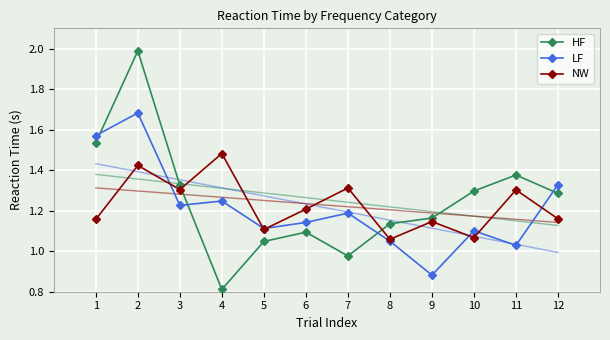

How many data points in HF are less than 1?

2